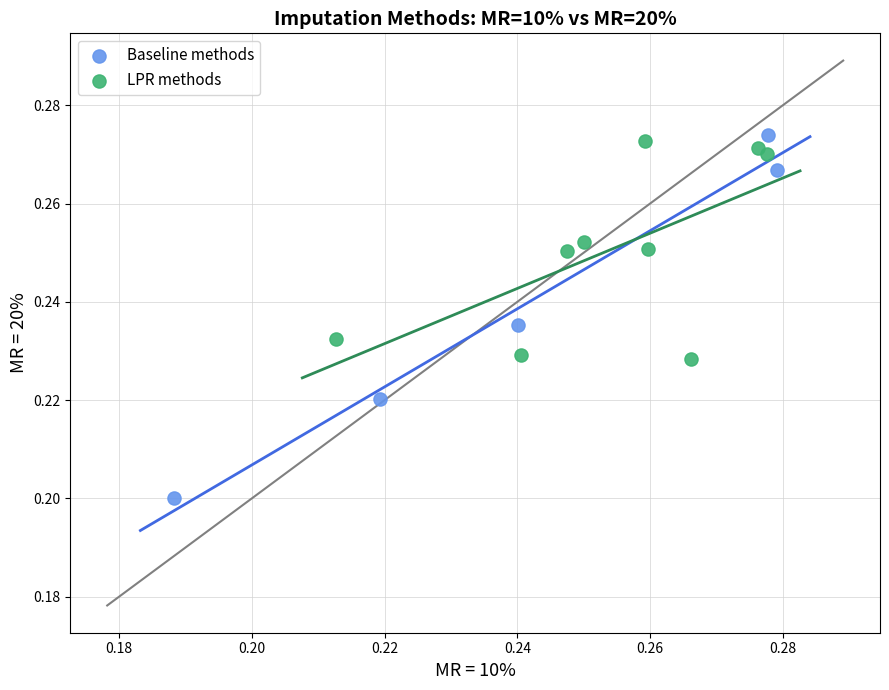

Which series contains the highest Y value?

Baseline methods